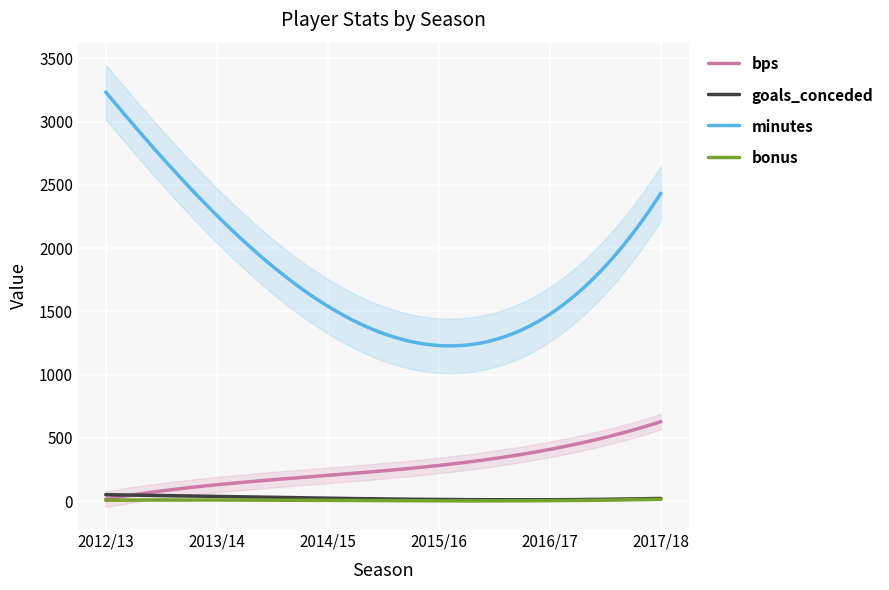

True or false: minutes and goals_conceded intersect in this chart.

False